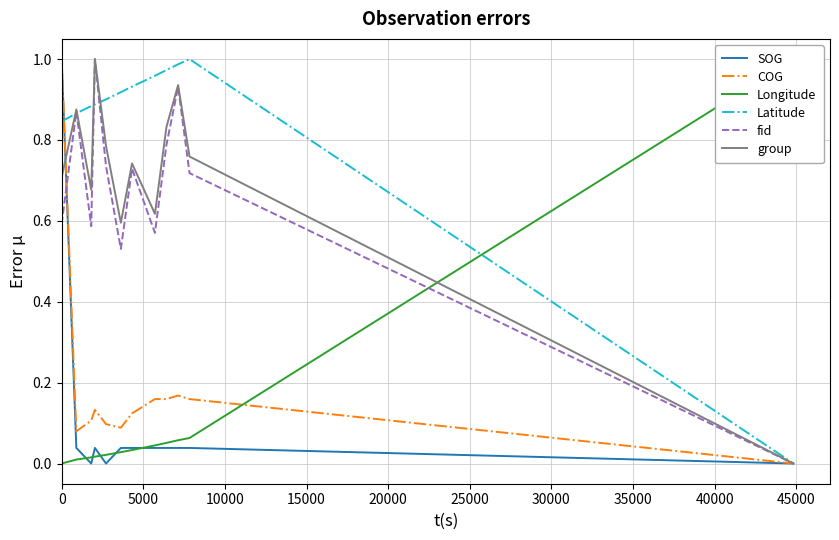

True or false: COG has a value of 0.1 at 35000.

False